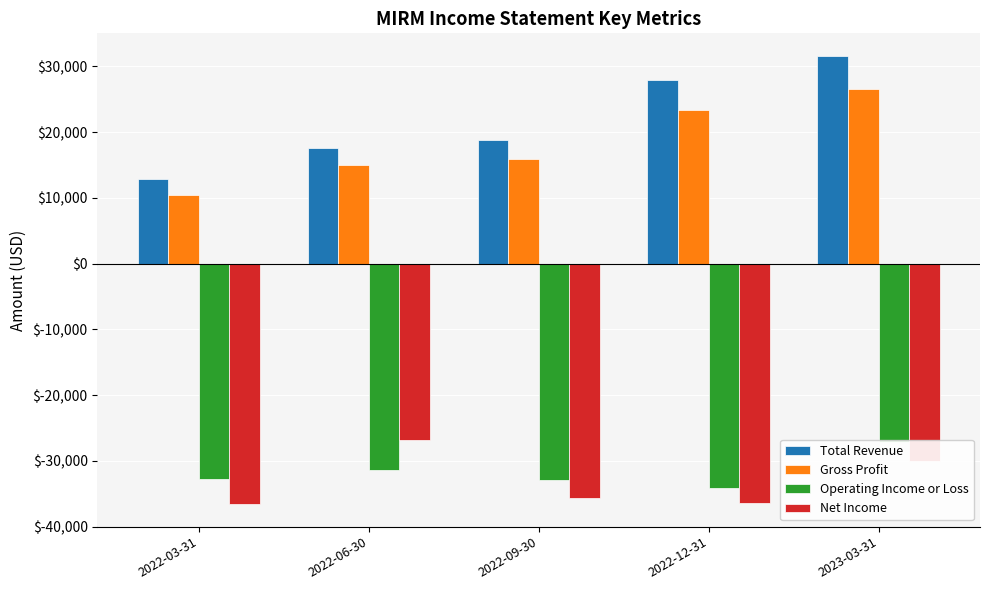

What is the minimum value for Gross Profit?

10500